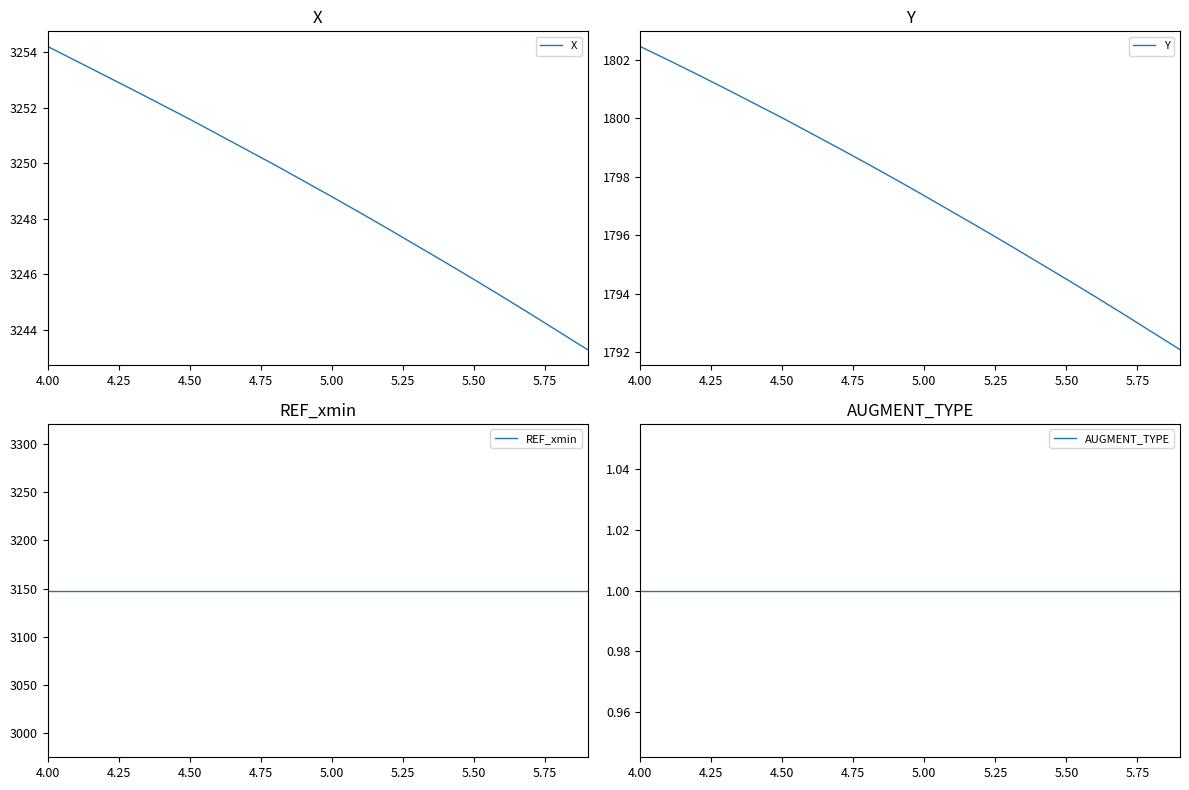

Reading right to left, what are all the values shown in this chart?

X: 3243.3	3243.9	3244.6	3245.2	3245.8	3246.4	3247.0	3247.6	3248.2	3248.8	3249.4	3249.9	3250.5	3251.0	3251.6	3252.1	3252.7	3253.2	3253.7	3254.2
Y: 1792.1	1792.7	1793.3	1793.9	1794.5	1795.1	1795.7	1796.2	1796.8	1797.3	1797.9	1798.4	1799.0	1799.5	1800.0	1800.5	1801.0	1801.5	1802.0	1802.5
REF_xmin: 3148.0	3148.0	3148.0	3148.0	3148.0	3148.0	3148.0	3148.0	3148.0	3148.0	3148.0	3148.0	3148.0	3148.0	3148.0	3148.0	3148.0	3148.0	3148.0	3148.0
AUGMENT_TYPE: 1.0	1.0	1.0	1.0	1.0	1.0	1.0	1.0	1.0	1.0	1.0	1.0	1.0	1.0	1.0	1.0	1.0	1.0	1.0	1.0